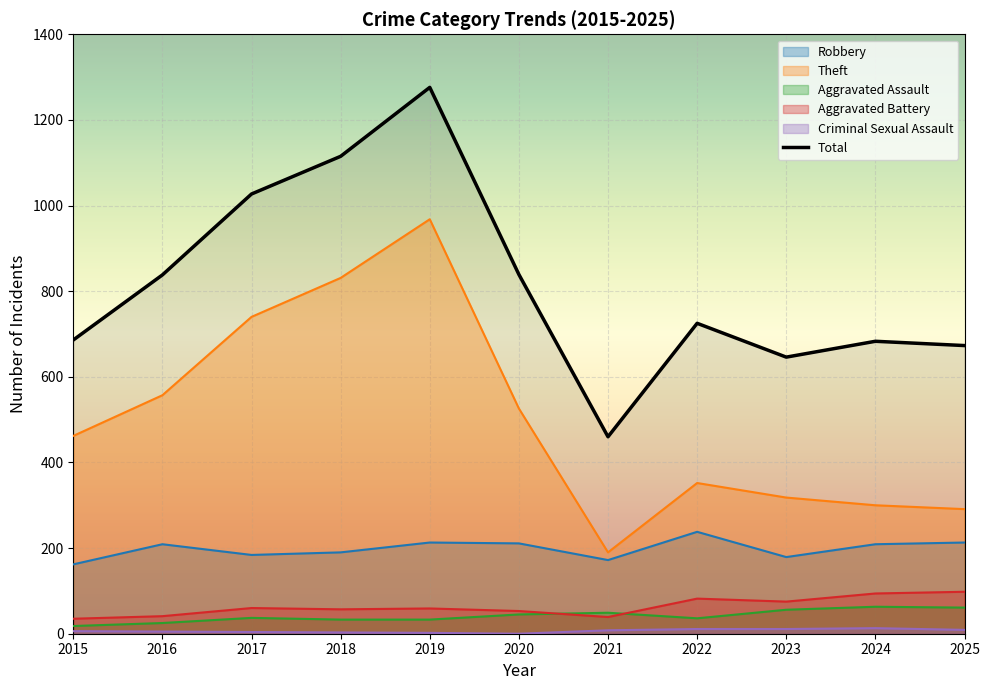

What is the maximum value shown in the chart?

1276